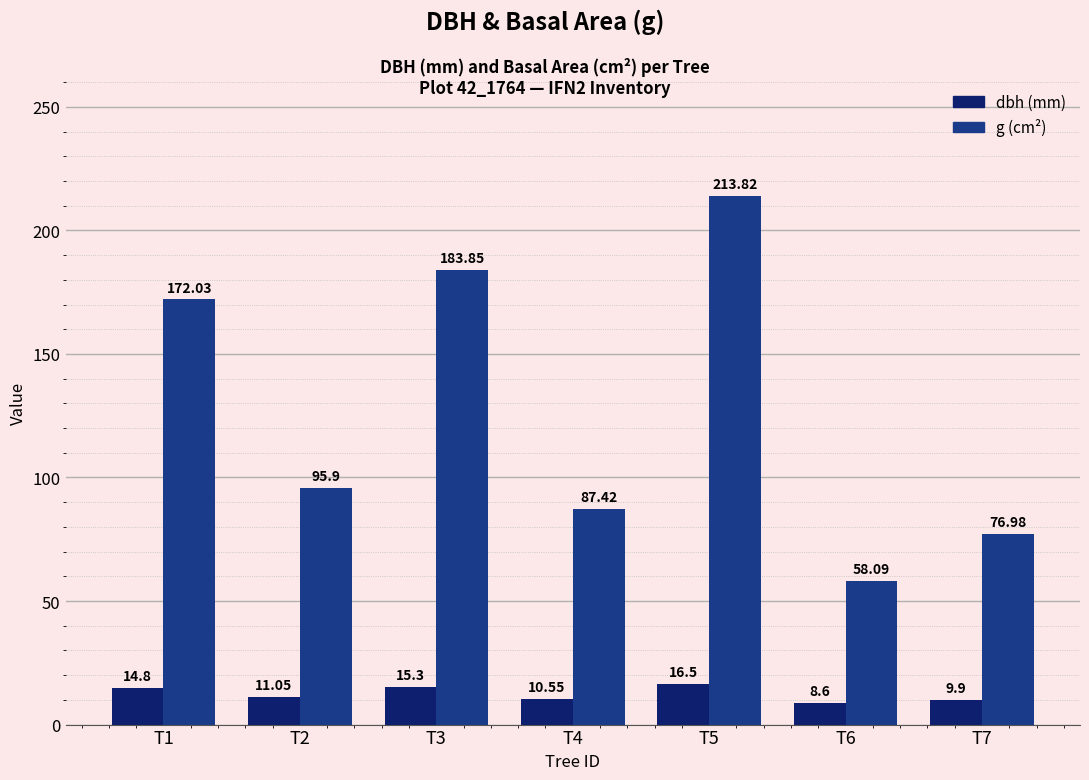

What is the difference between the highest and lowest values at T6?

49.5